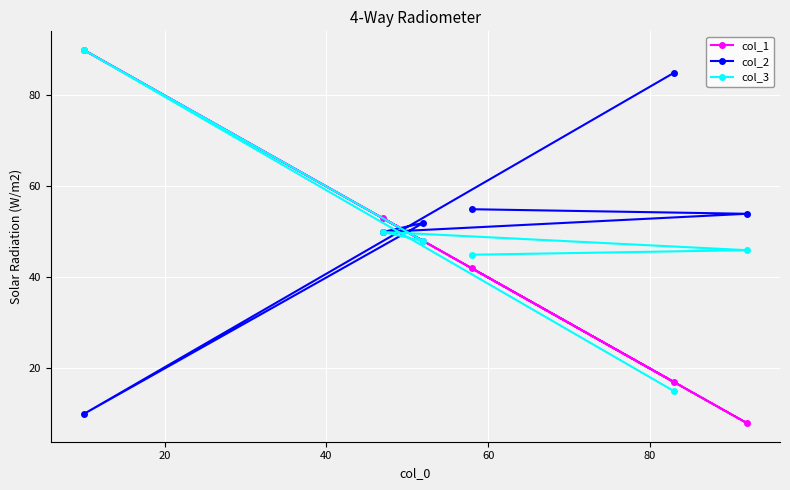

In col_3, how many points are lower than both neighbors (excluding endpoints)?

1